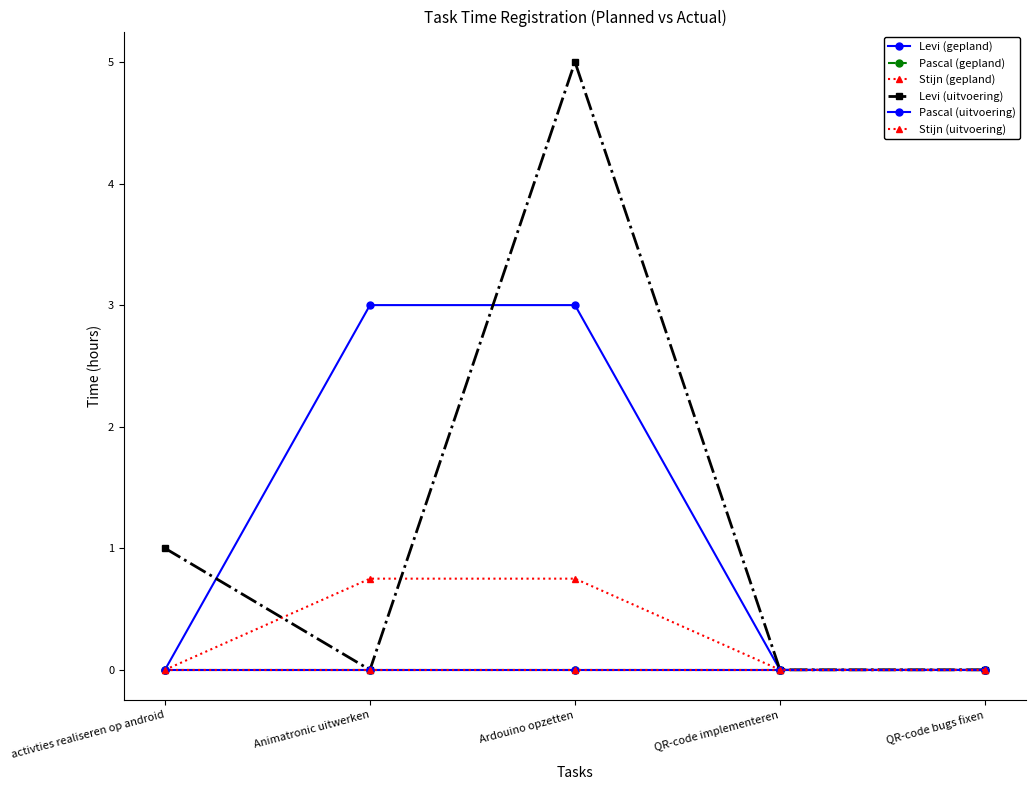

True or false: Levi (uitvoering) and Stijn (uitvoering) intersect in this chart.

False